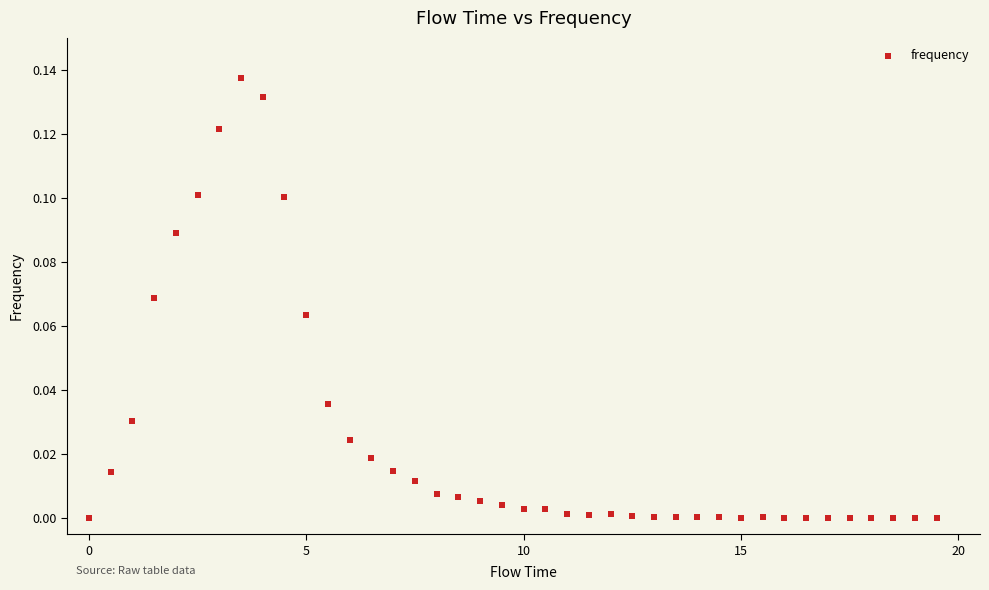

What is the range of X values (max minus min)?

19.5